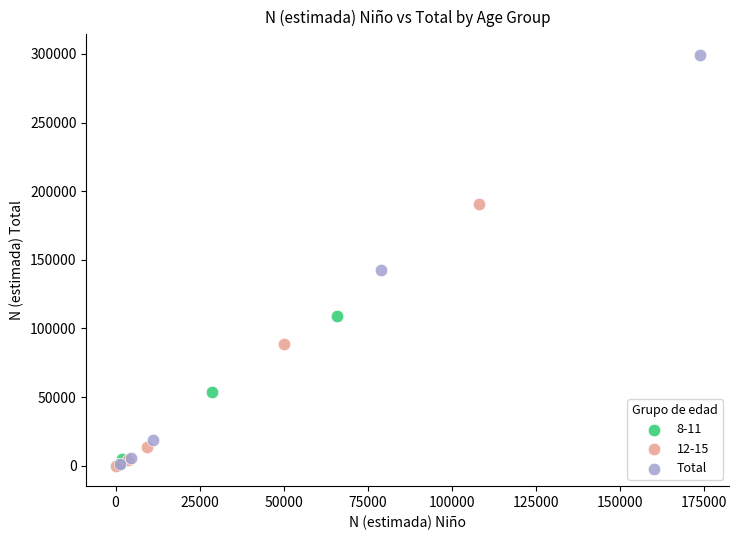

Which series has the widest spread of Y values?

Total